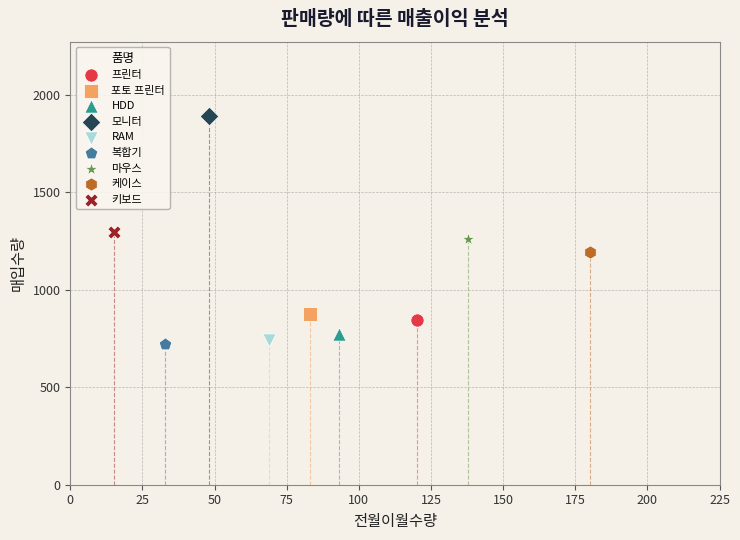

What are all the series names shown in the legend?

프린터, 포토 프린터, HDD, 모니터, RAM, 복합기, 마우스, 케이스, 키보드